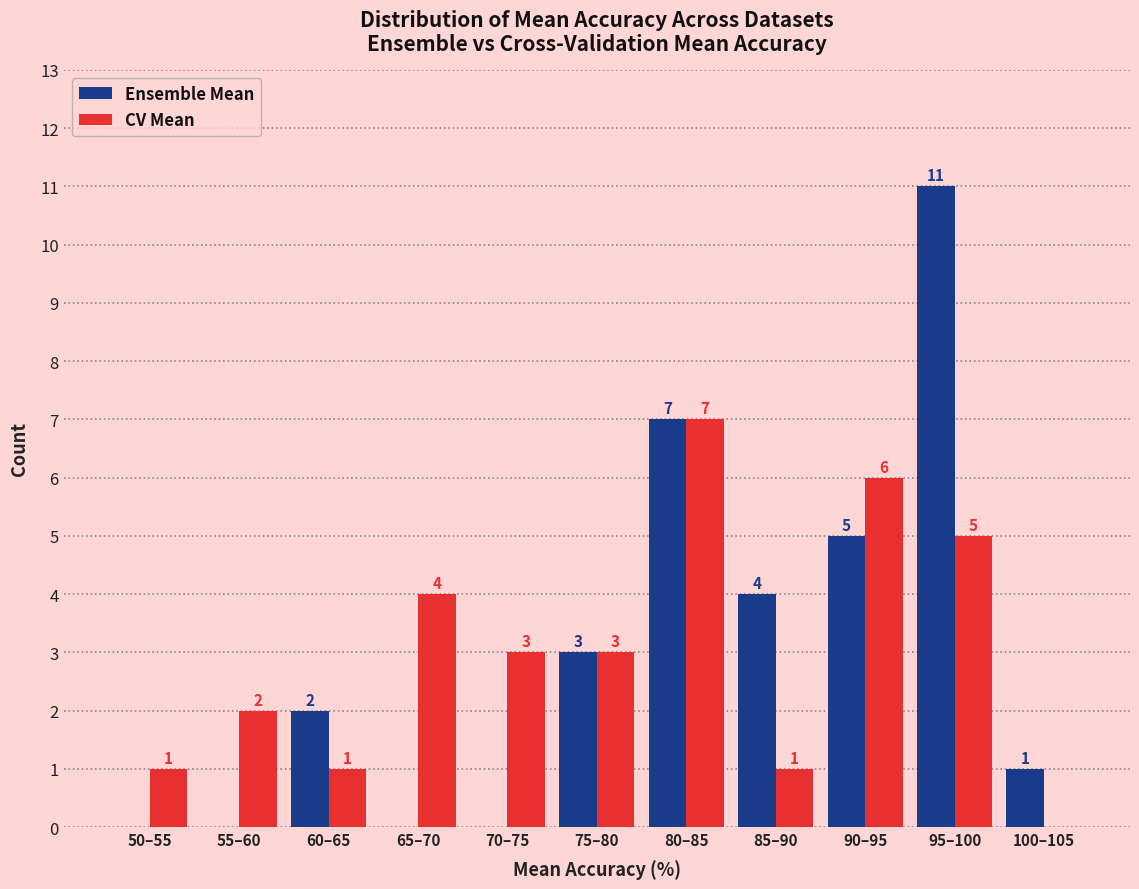

Reading right to left, transcribe all the data shown in this chart.

Ensemble Mean: 100–105=1	95–100=11	90–95=5	85–90=4	80–85=7	75–80=3	70–75=0	65–70=0	60–65=2	55–60=0	50–55=0
CV Mean: 100–105=0	95–100=5	90–95=6	85–90=1	80–85=7	75–80=3	70–75=3	65–70=4	60–65=1	55–60=2	50–55=1